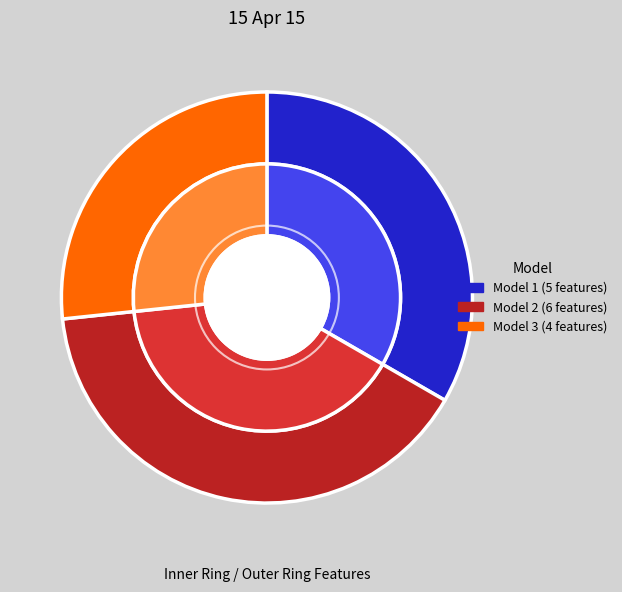

How many slices are in this pie chart?

3